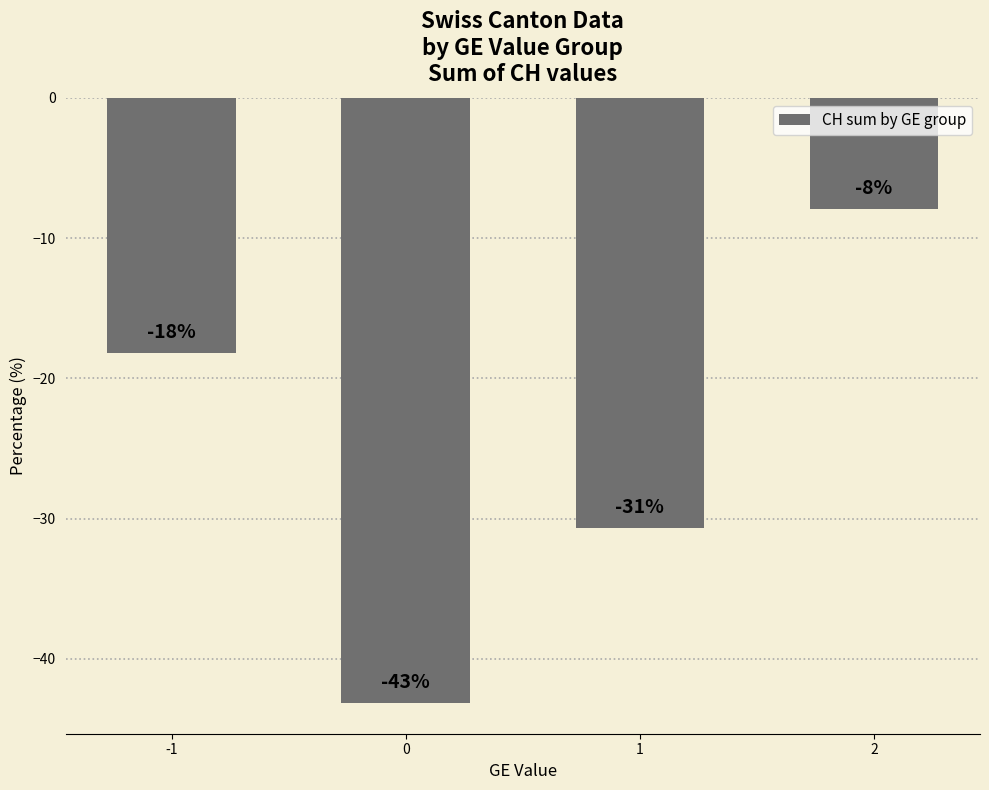

Where does the data first go above -18?

2